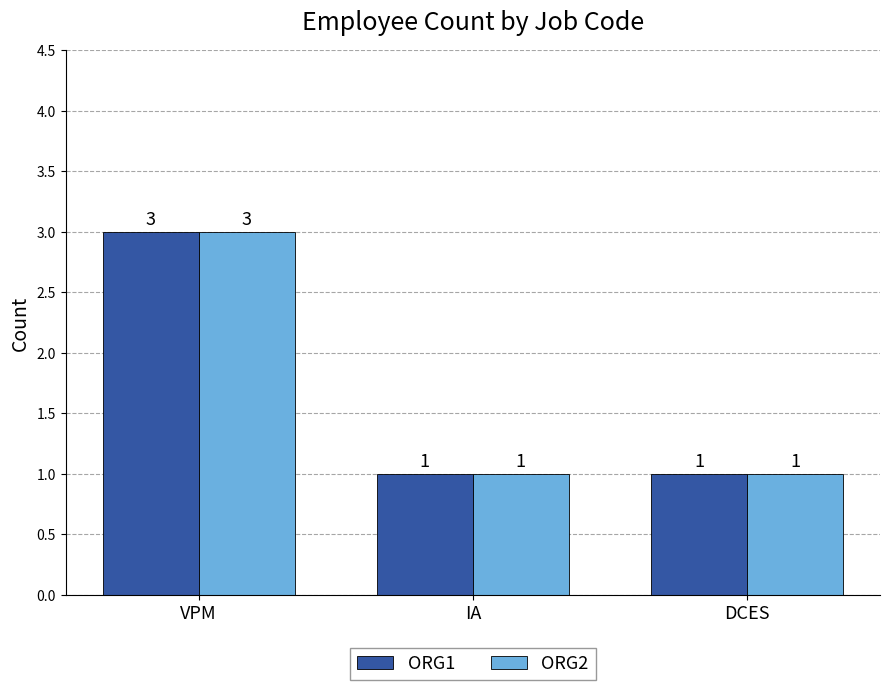

What is the label of the 2nd bar from the left?

IA